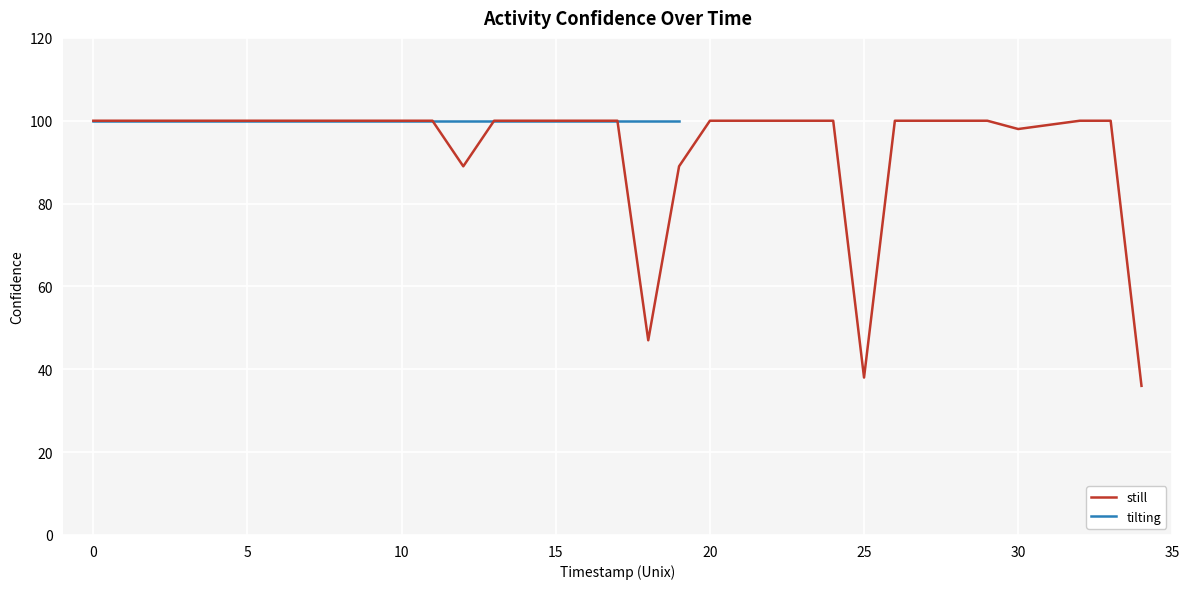

What is the ratio of the value at 28 to the value at 14?

1.0